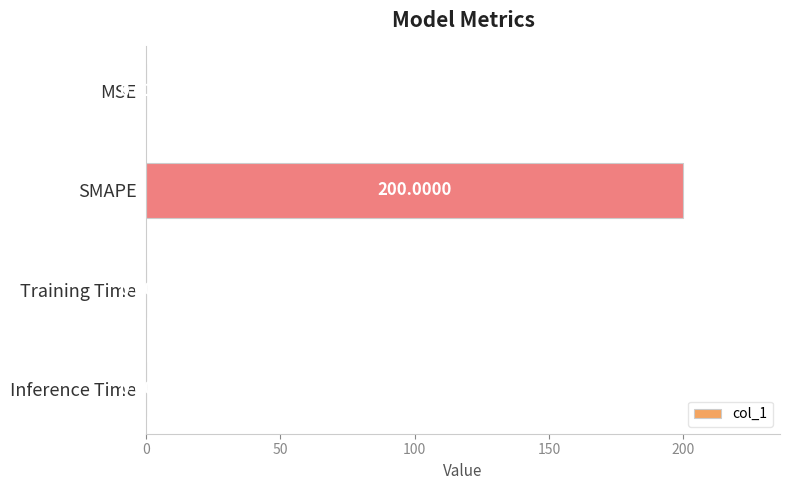

Between SMAPE and Inference Time, which is larger?

SMAPE